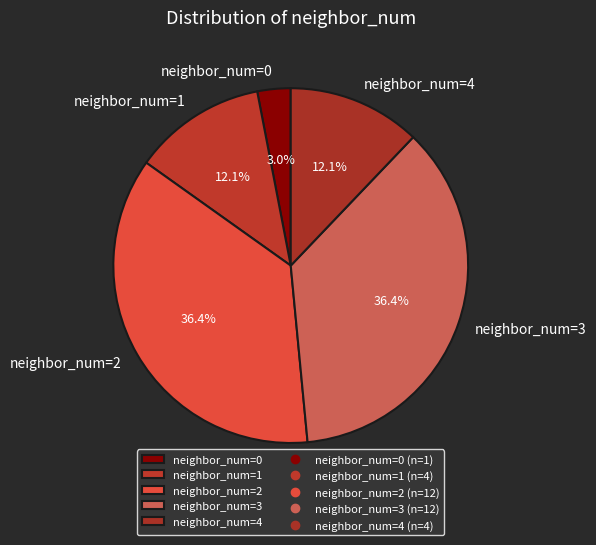

Which category has the smallest portion of the pie?

neighbor_num=0